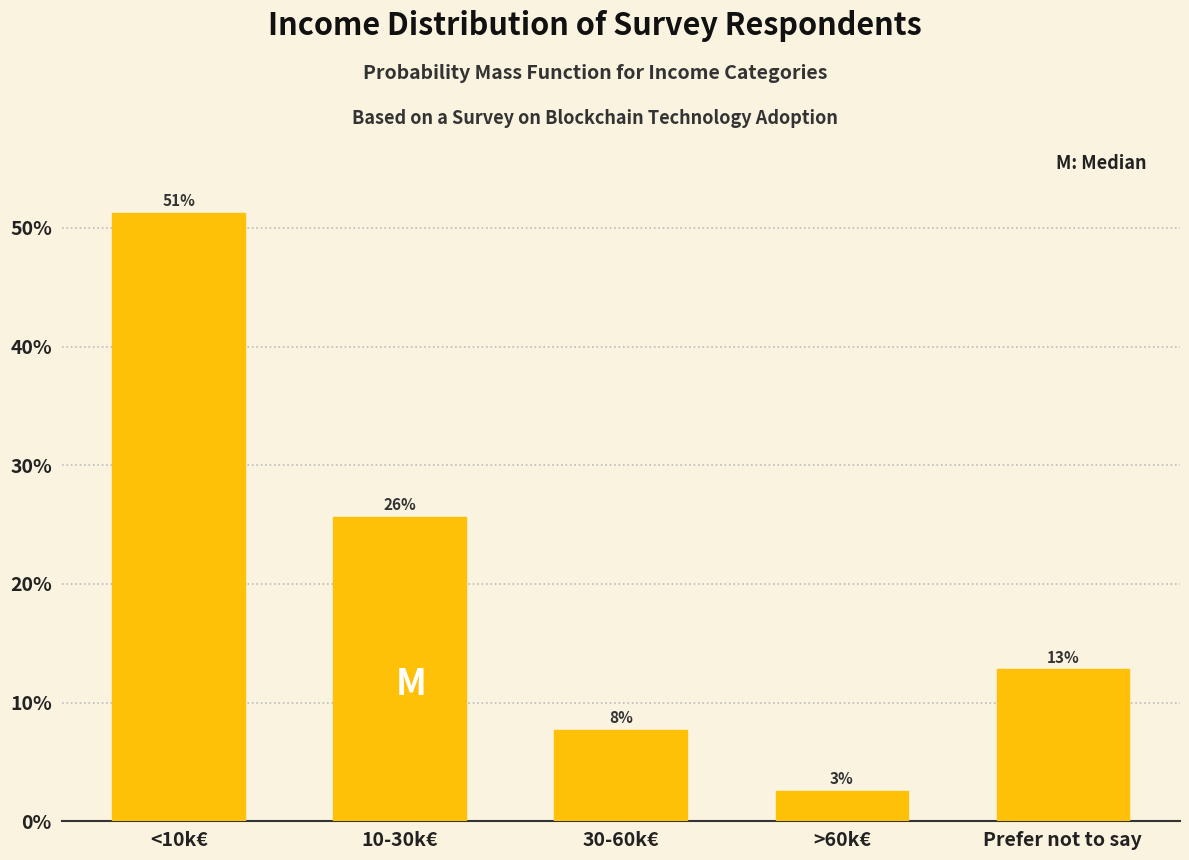

How many bars are there in total?

5